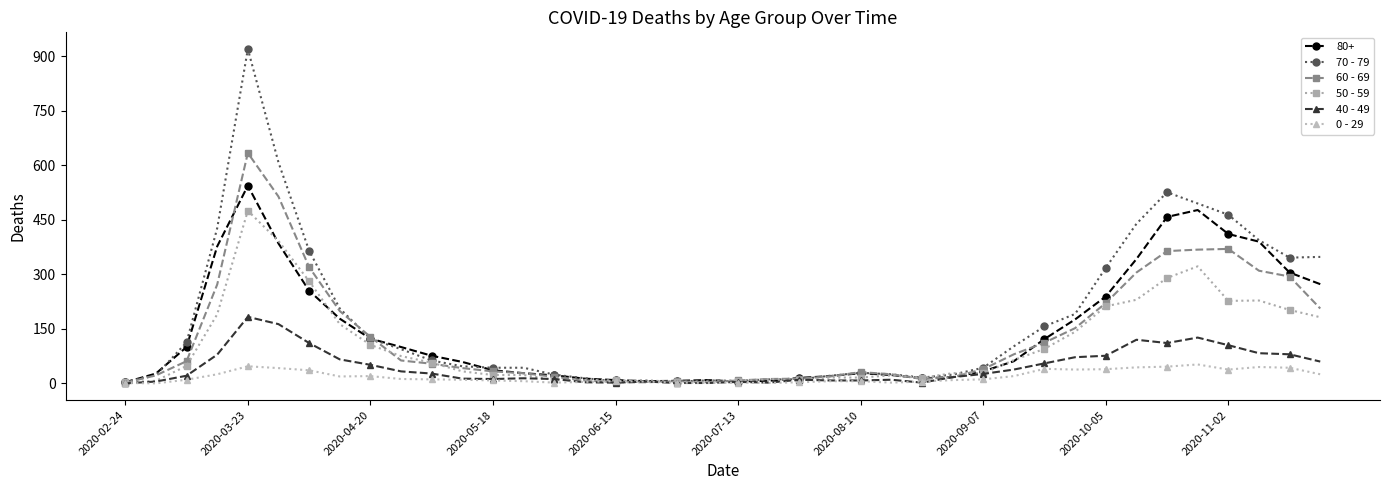

List the series in order of their peak value, highest first.

70 - 79, 60 - 69, 80+, 50 - 59, 40 - 49, 0 - 29